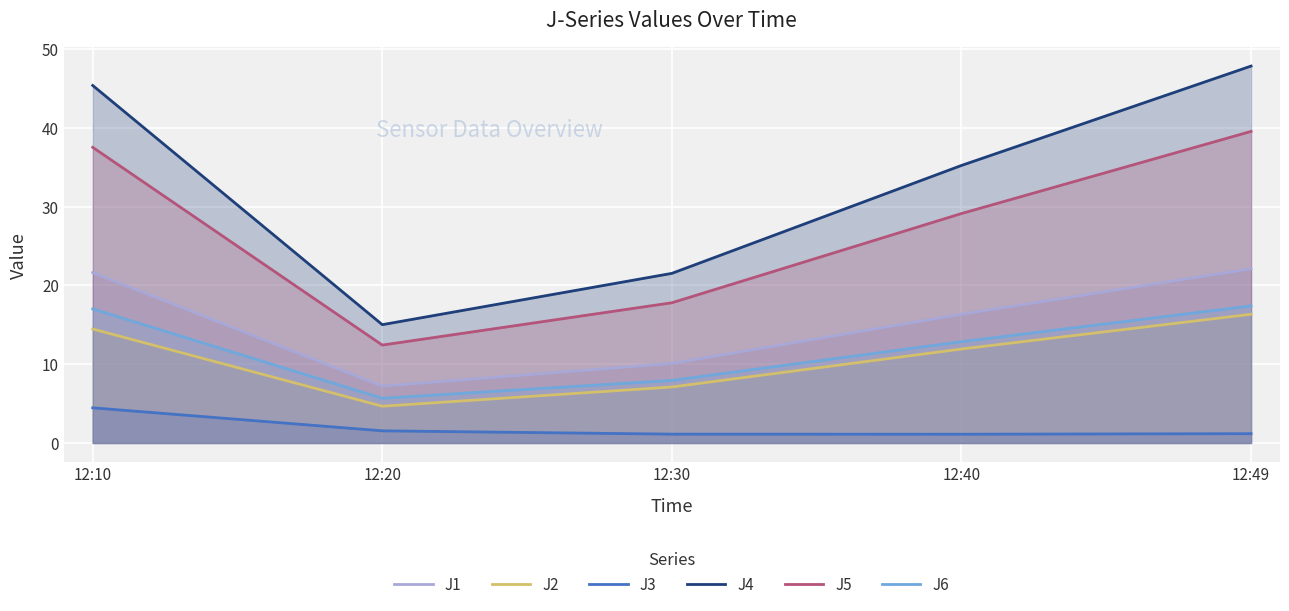

True or false: J4 has a value of 10.0 at 12:10.

False